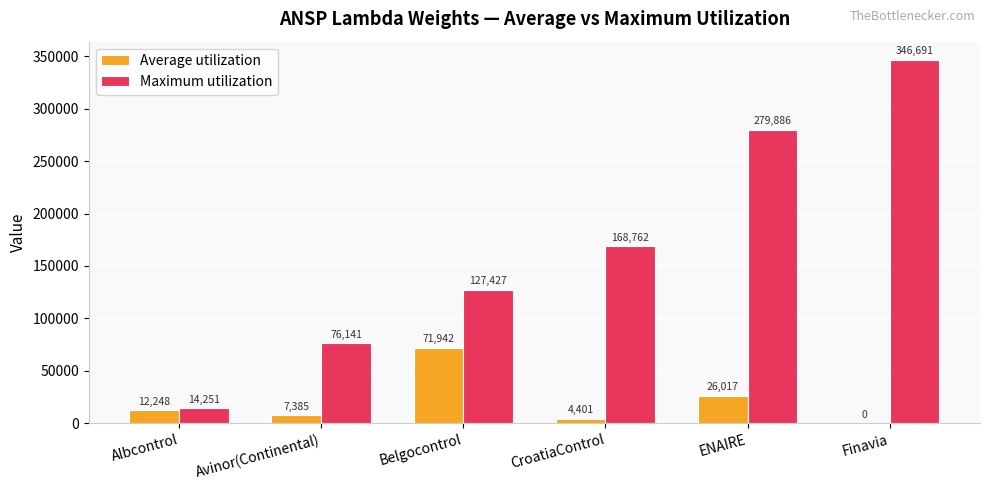

Which series has the widest spread of values?

Maximum utilization